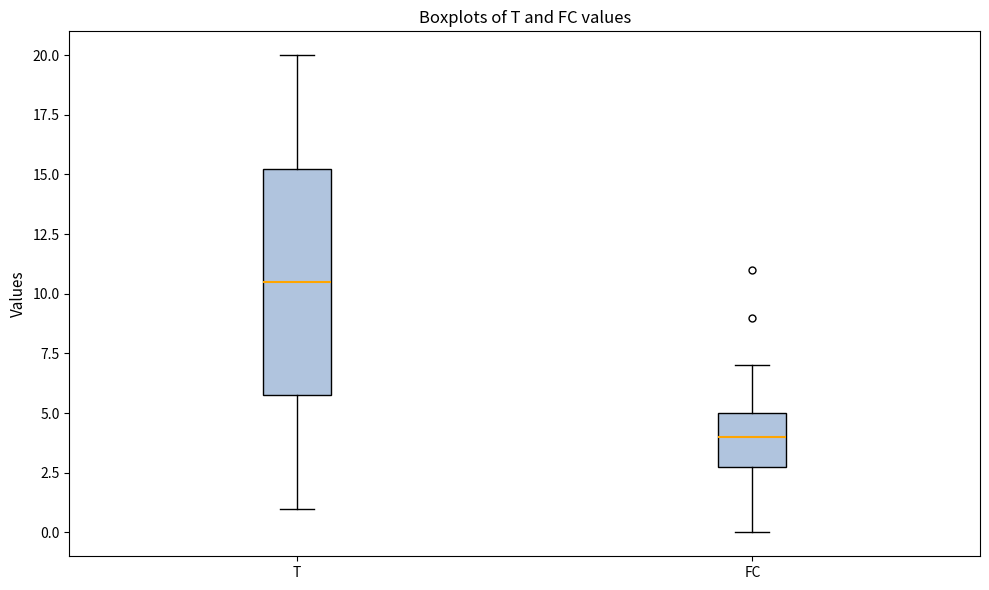

Where is the lower edge of the box for T on the y-axis? The values are not printed on the chart, so give them approximately, as read against the axis.

6.0